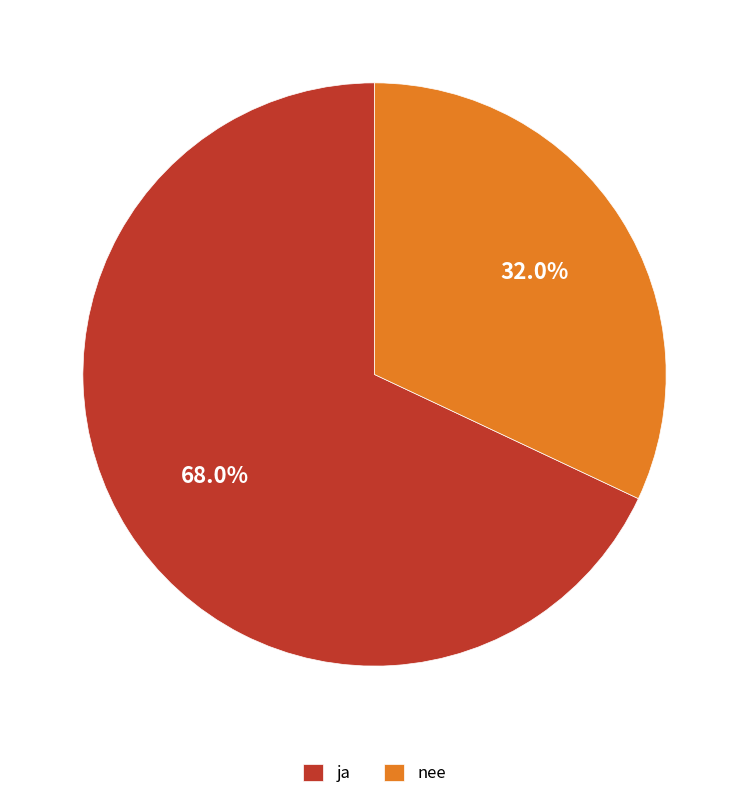

Which slice represents more than half of the pie?

ja